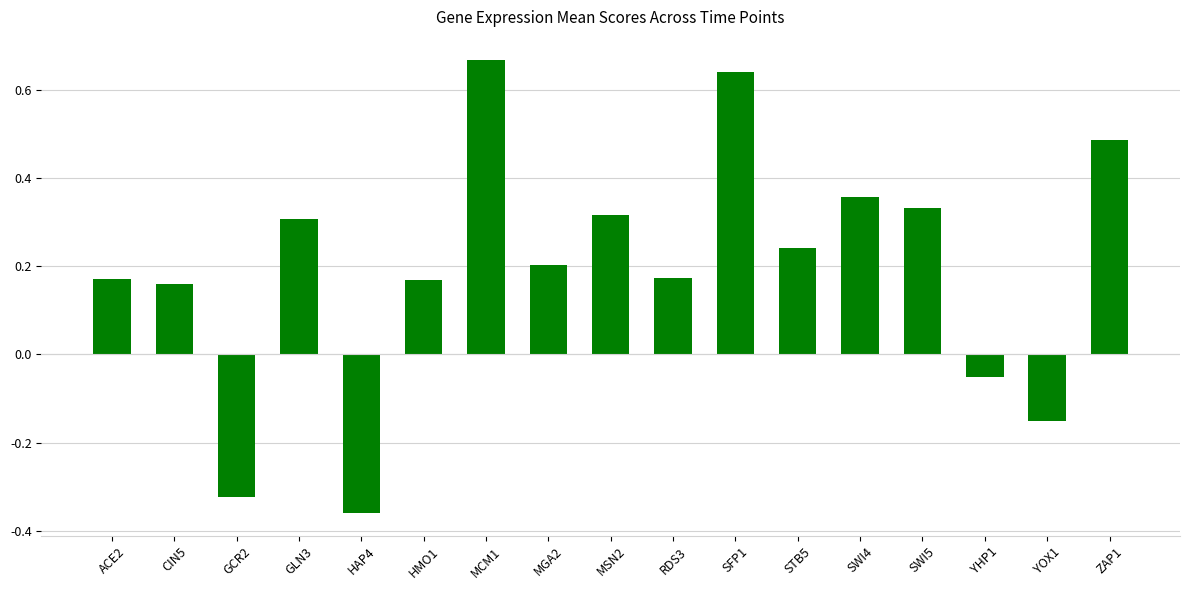

The value at RDS3 is 0.2. True or false?

True